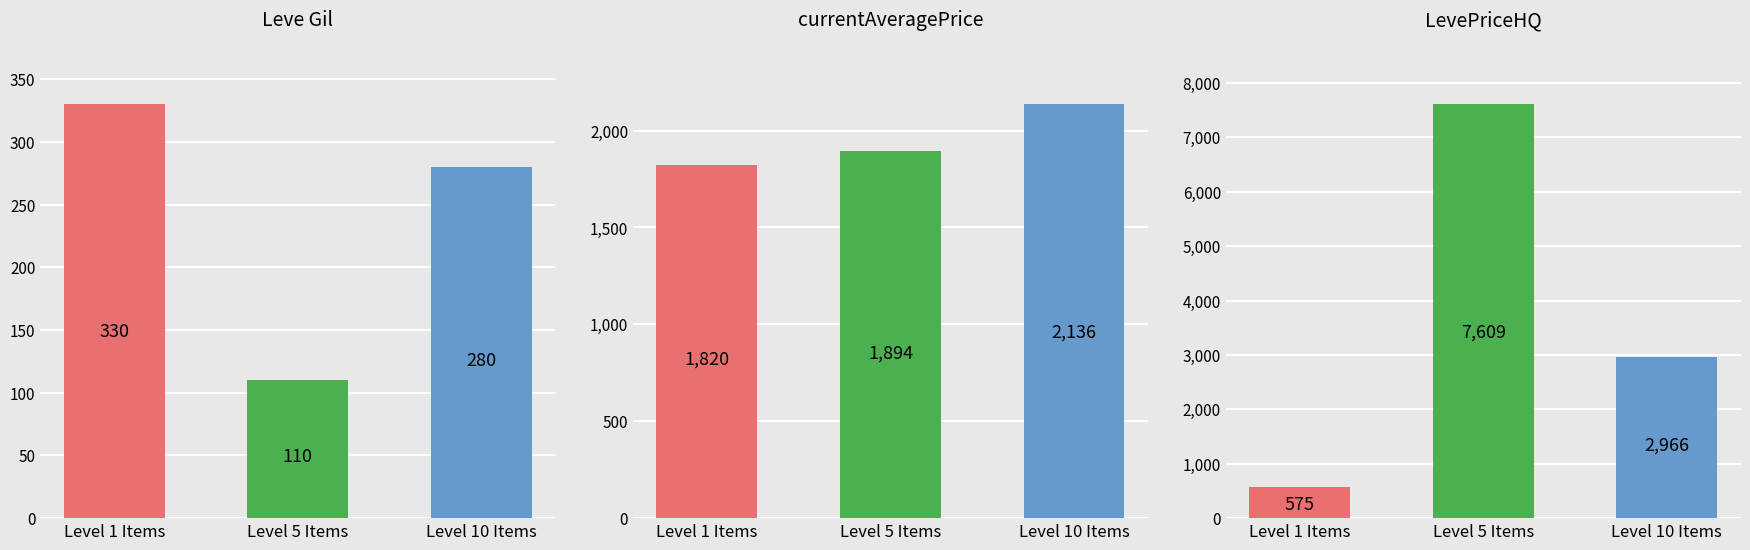

Which category has the lowest value in the LevePriceHQ series?

Level 1 Items